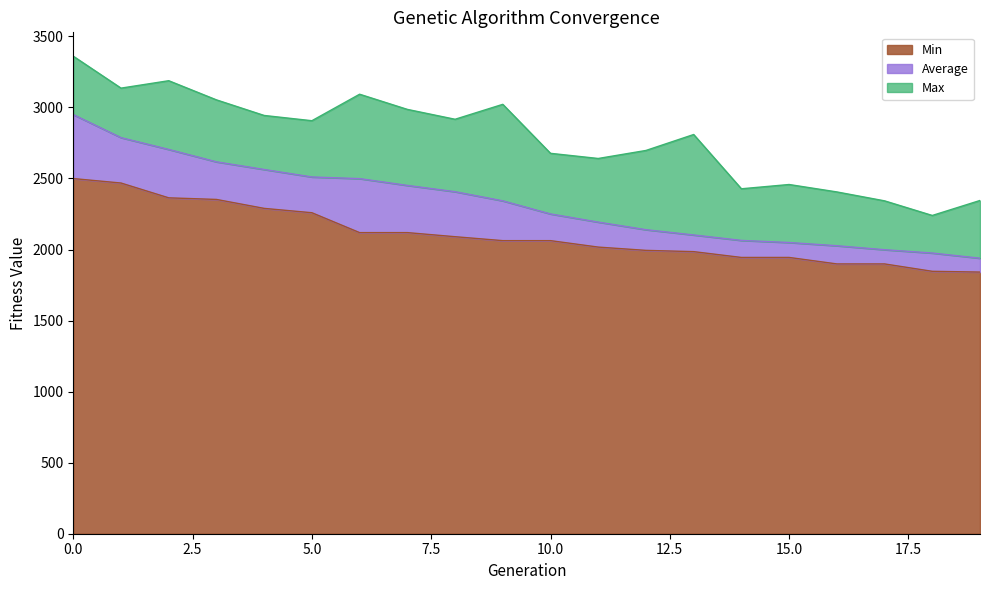

What is the value of the Average point at the 16th from the left?

2049.3